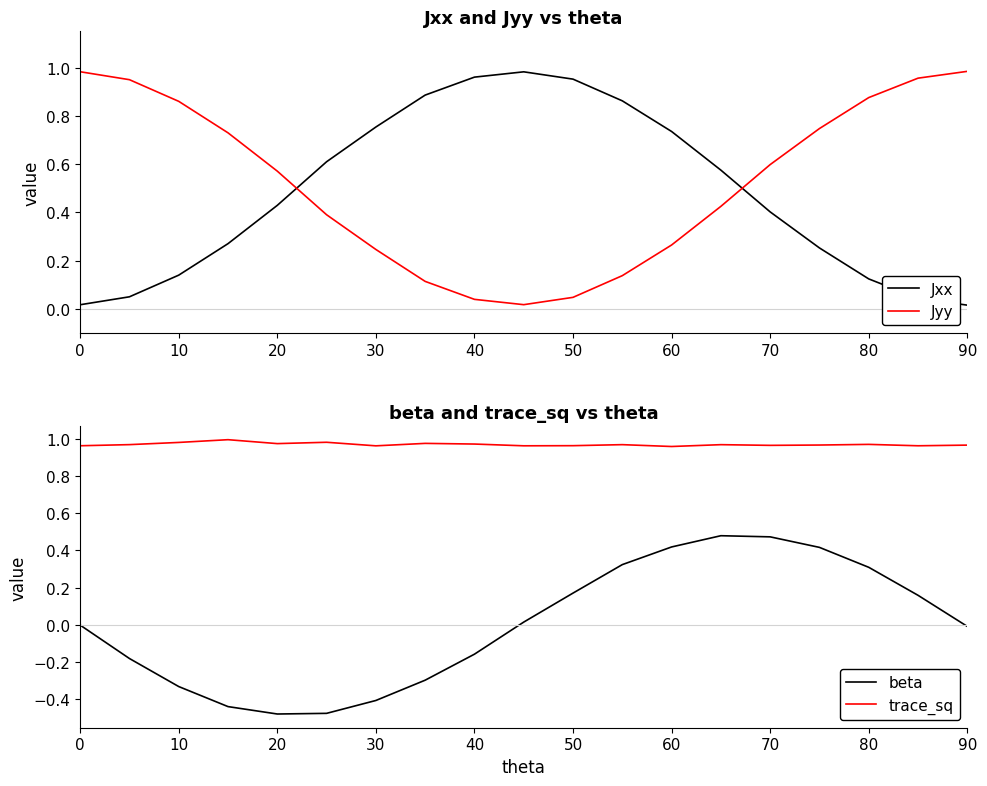

Reading left to right, transcribe all the data shown in this chart.

Jxx: 0.0	0.1	0.1	0.3	0.4	0.6	0.8	0.9	1.0	1.0	1.0	0.9	0.7	0.6	0.4	0.3	0.1	0.0	0.0
Jyy: 1.0	0.9	0.9	0.7	0.6	0.4	0.2	0.1	0.0	0.0	0.0	0.1	0.3	0.4	0.6	0.7	0.9	1.0	1.0
beta: -0.0	-0.2	-0.3	-0.4	-0.5	-0.5	-0.4	-0.3	-0.2	0.0	0.2	0.3	0.4	0.5	0.5	0.4	0.3	0.2	-0.0
trace_sq: 1.0	1.0	1.0	1.0	1.0	1.0	1.0	1.0	1.0	1.0	1.0	1.0	1.0	1.0	1.0	1.0	1.0	1.0	1.0